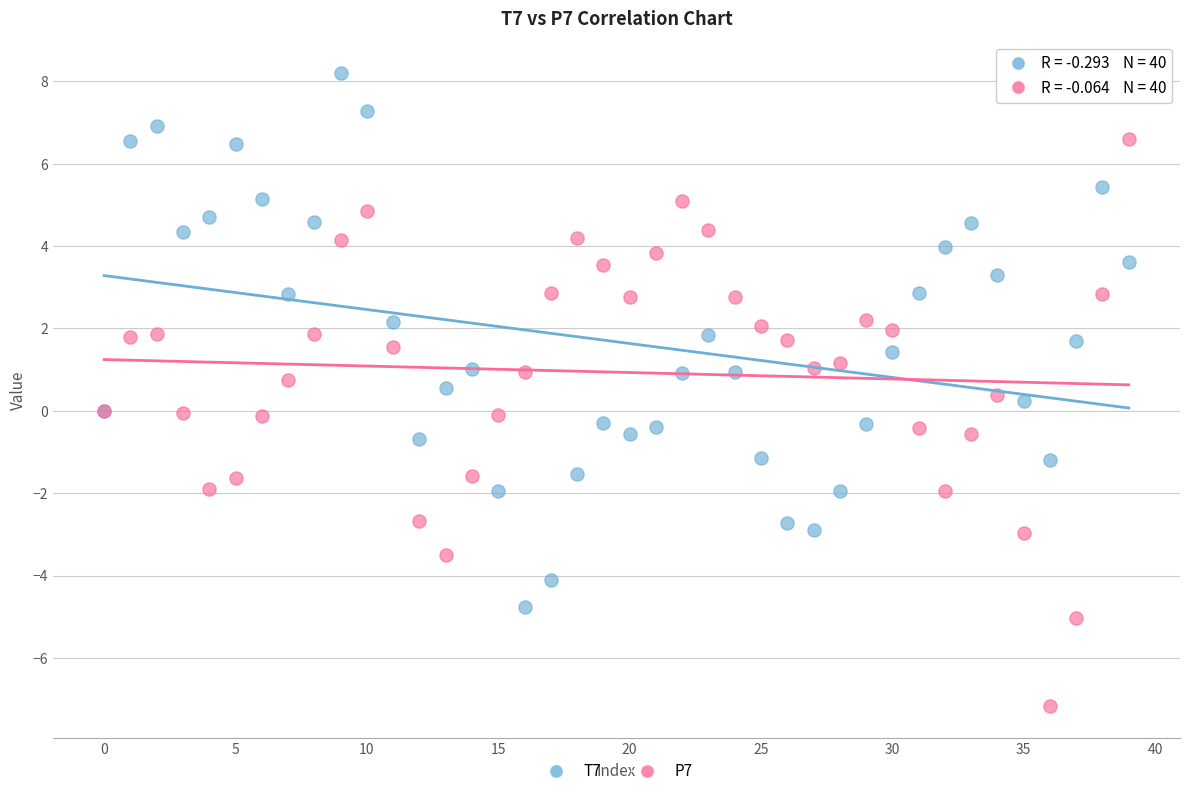

Which series has the widest spread of Y values?

P7